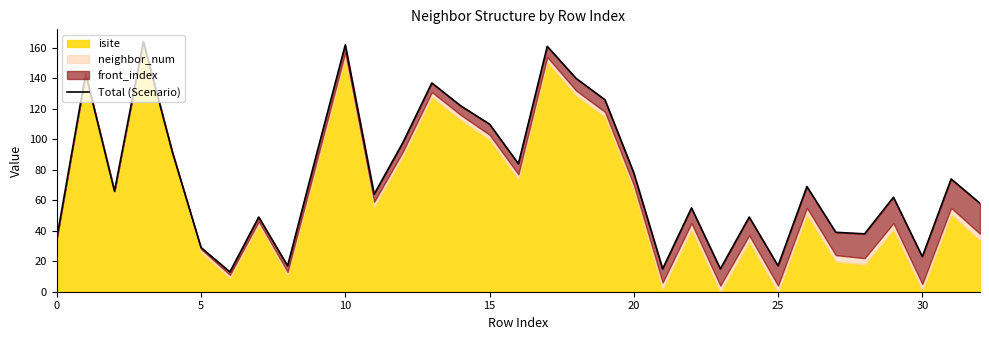

What is the change in value from 13 to 23?

-122